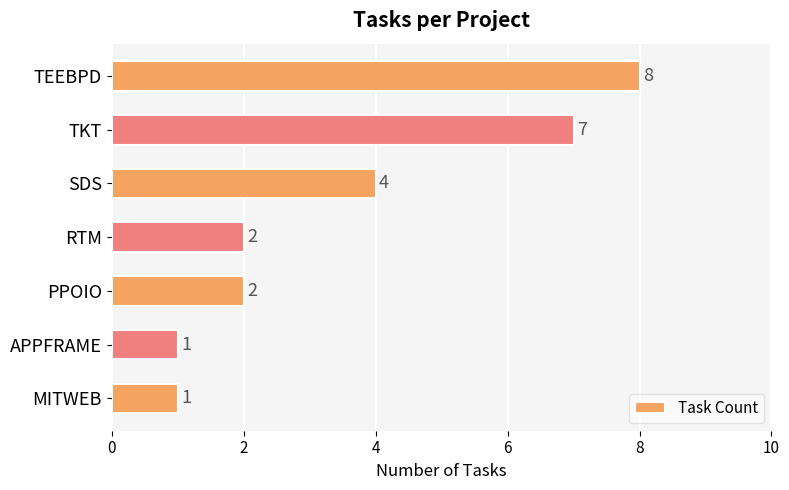

How many data points are less than 2?

2